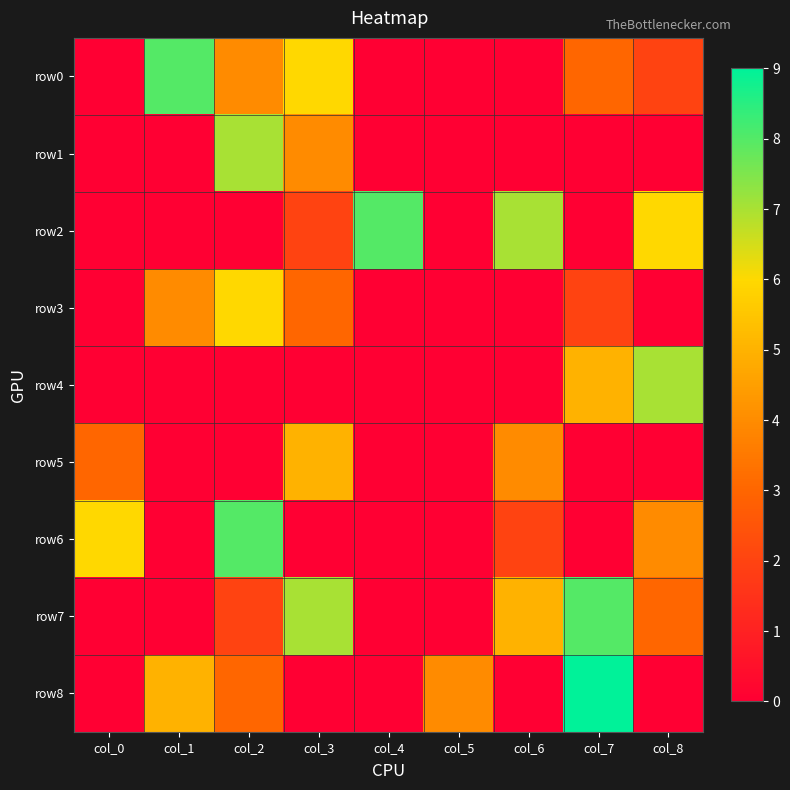

Rank the series by their maximum value, from lowest to highest.

row5, row3, row1, row4, row0, row2, row6, row7, row8